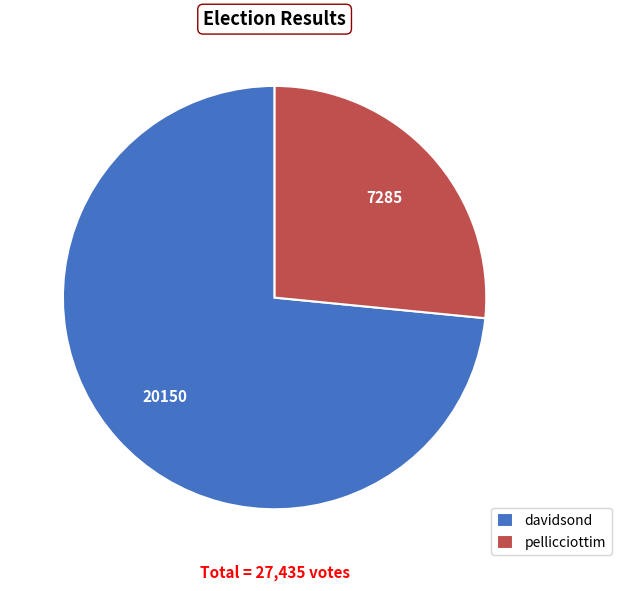

What is the smallest slice in the pie chart?

pellicciottim